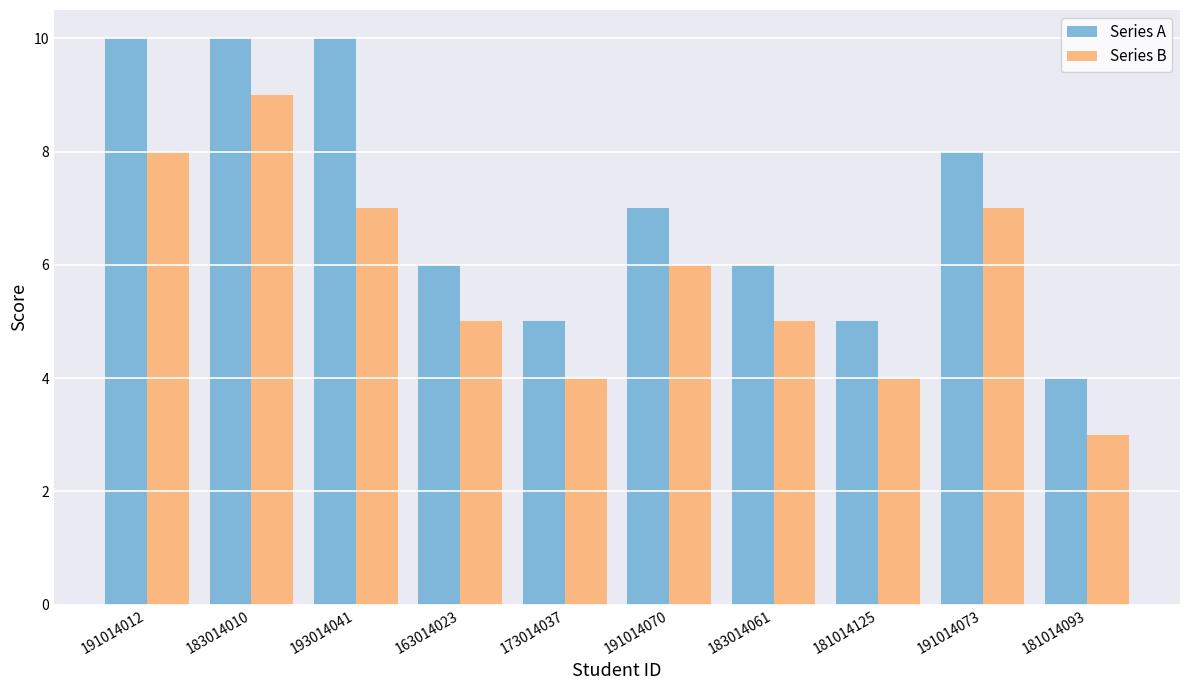

At 191014073, list the series in order from smallest to largest.

Series B, Series A